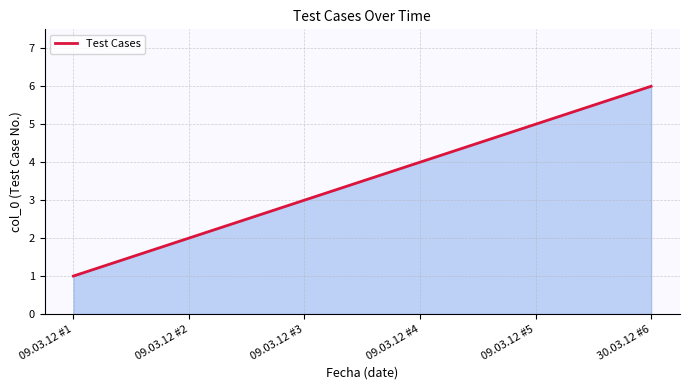

Which label corresponds to the largest value in the chart?

30.03.12 #6